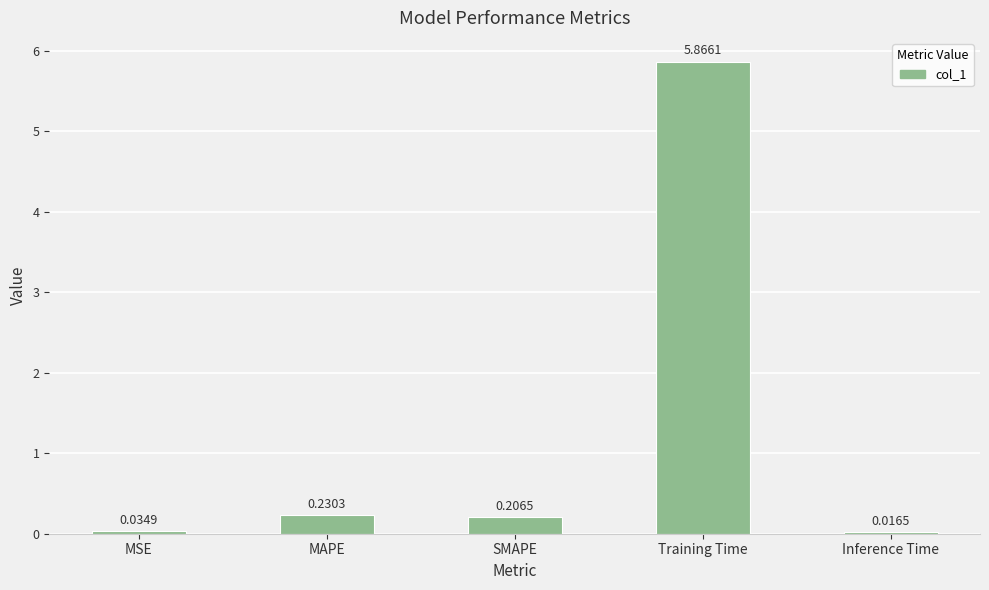

Between MSE and Training Time, which is larger?

Training Time